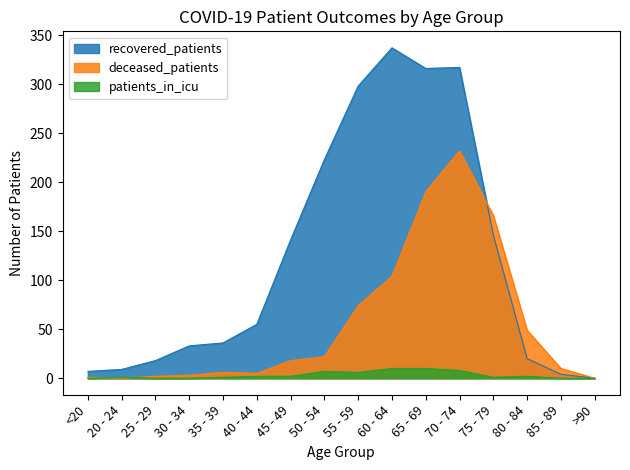

List the series in order of their peak value, lowest first.

patients_in_icu, deceased_patients, recovered_patients